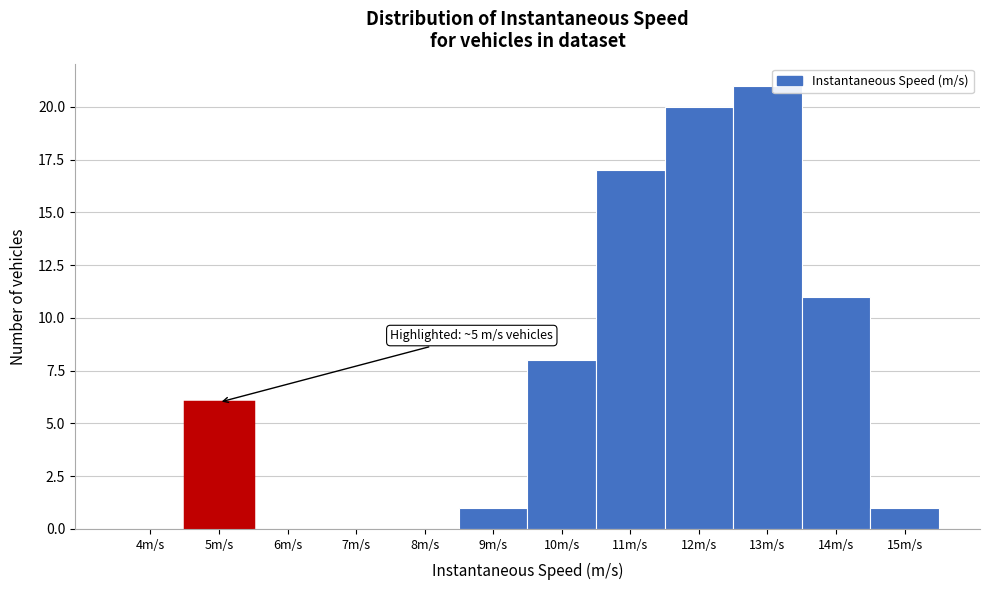

Reading right to left, what are all the values shown in this chart?

15m/s=1	14m/s=11	13m/s=21	12m/s=20	11m/s=17	10m/s=8	9m/s=1	8m/s=0	7m/s=0	6m/s=0	5m/s=6	4m/s=0